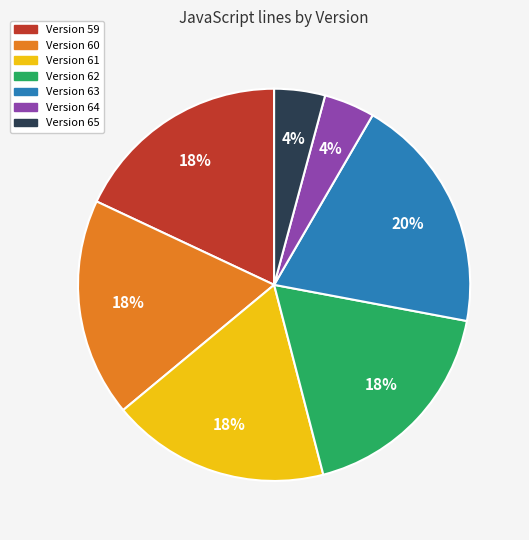

How many slices are in this pie chart?

7